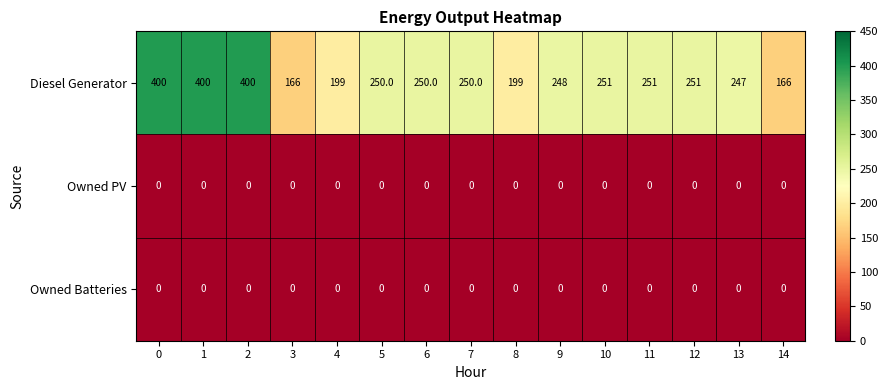

The Diesel Generator series shows 248 at 9. True or false?

True